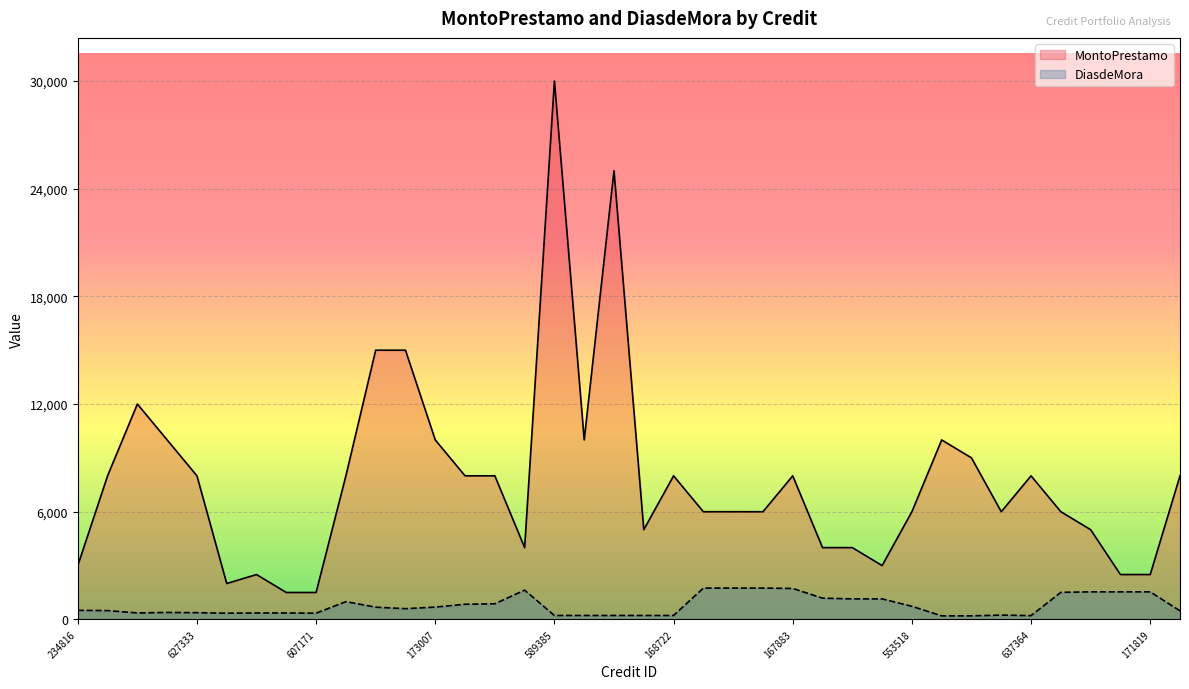

Reading right to left, what are all the values shown in this chart?

MontoPrestamo: 8000	2500	2500	5000	6000	8000	6000	9000	10000	6000	3000	4000	4000	8000	6000	6000	6000	8000	5000	25000	10000	30000	4000	8000	8000	10000	15000	15000	8000	1500	1500	2500	2000	8000	10000	12000	8000	3000
DiasdeMora: 477	1536	1536	1536	1508	212	240	198	198	730	1143	1143	1185	1724	1745	1745	1745	219	219	219	219	219	1631	871	843	686	598	682	990	346	360	360	346	374	388	360	491	505